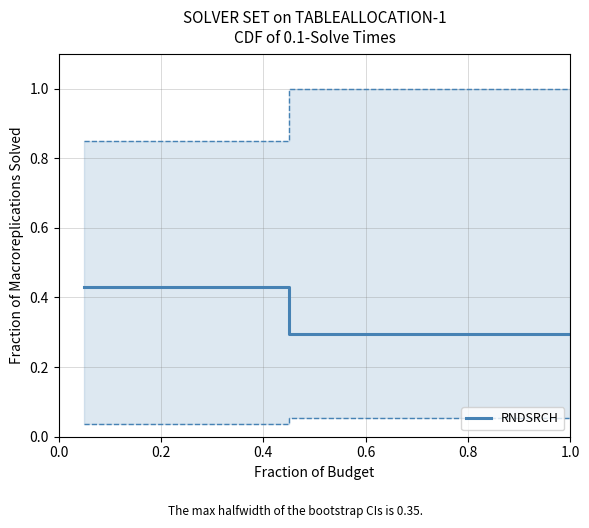

True or false: the data has more than 1 interior local peaks.

False